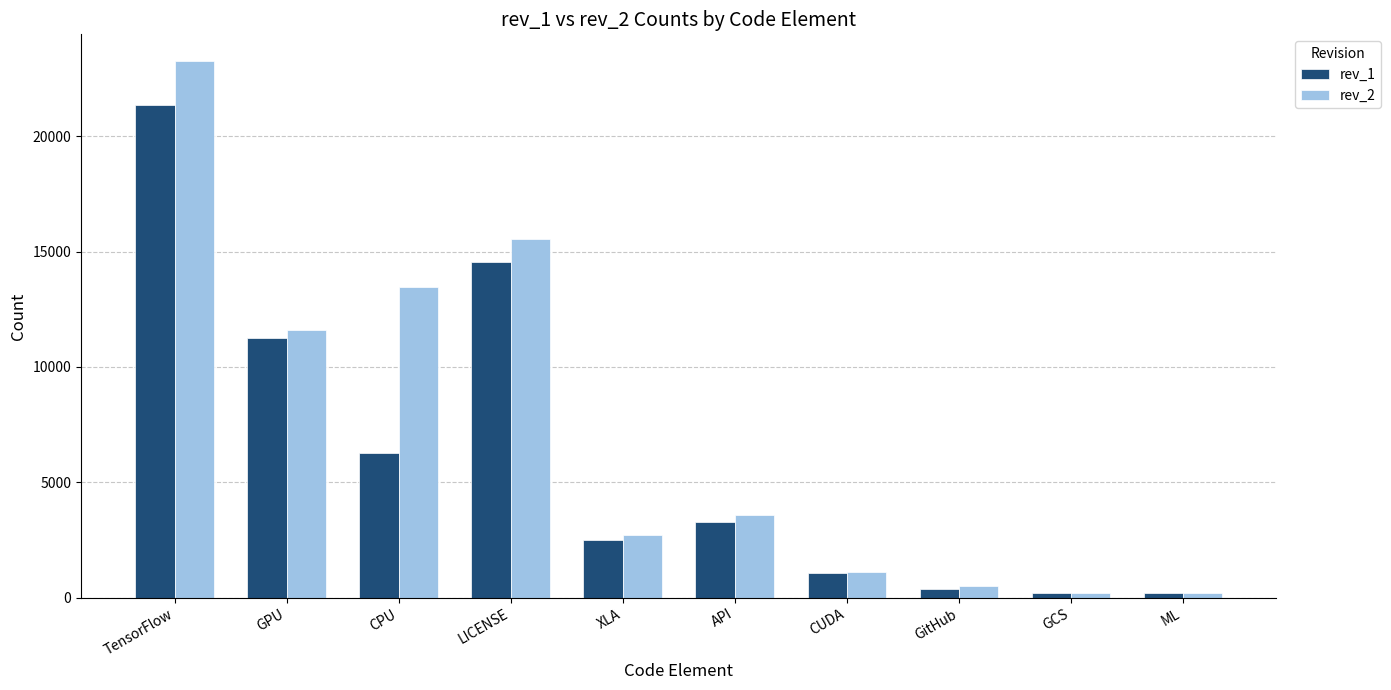

What is the highest value of the rev_2 series?

23250